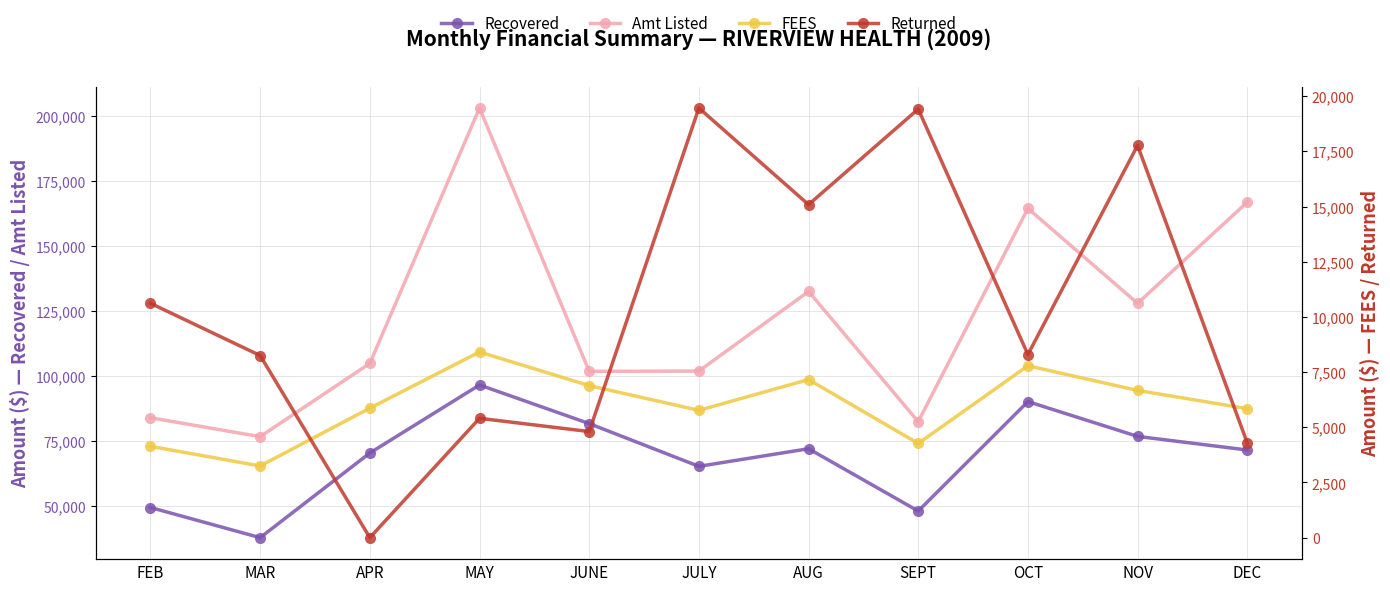

True or false: Returned and Amt Listed cross at least once.

False